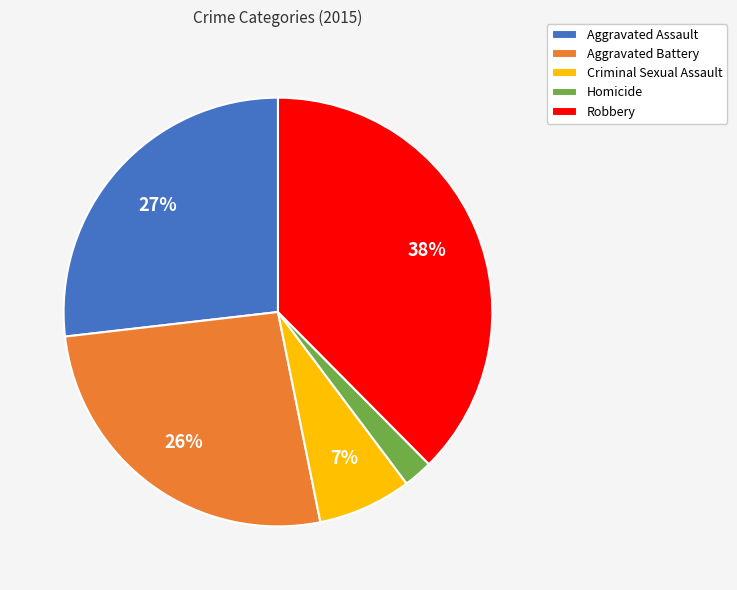

How many segments does this pie chart have?

5